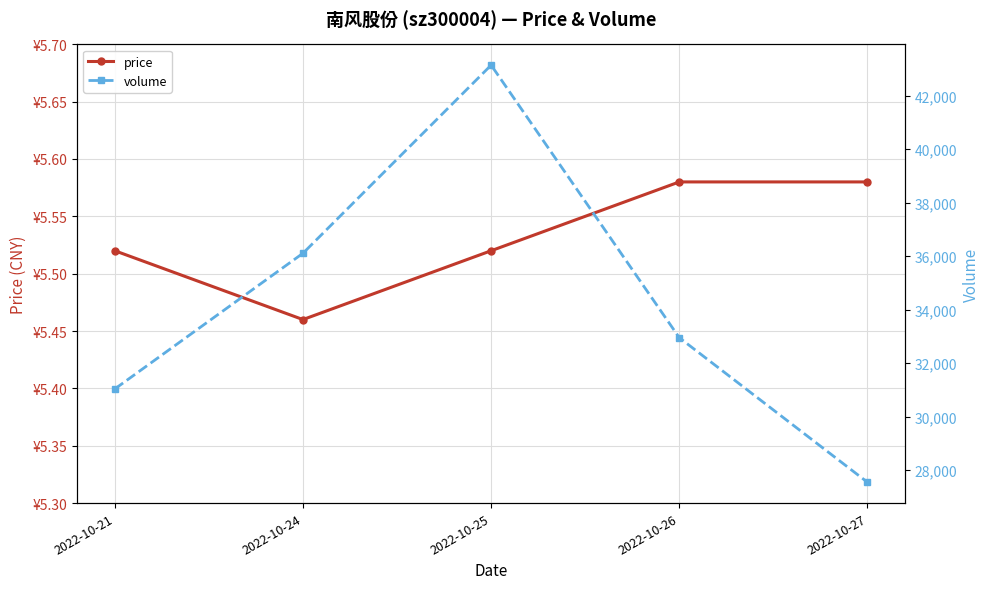

Is the value of price at 2022-10-25 greater than the value of volume at 2022-10-25?

No